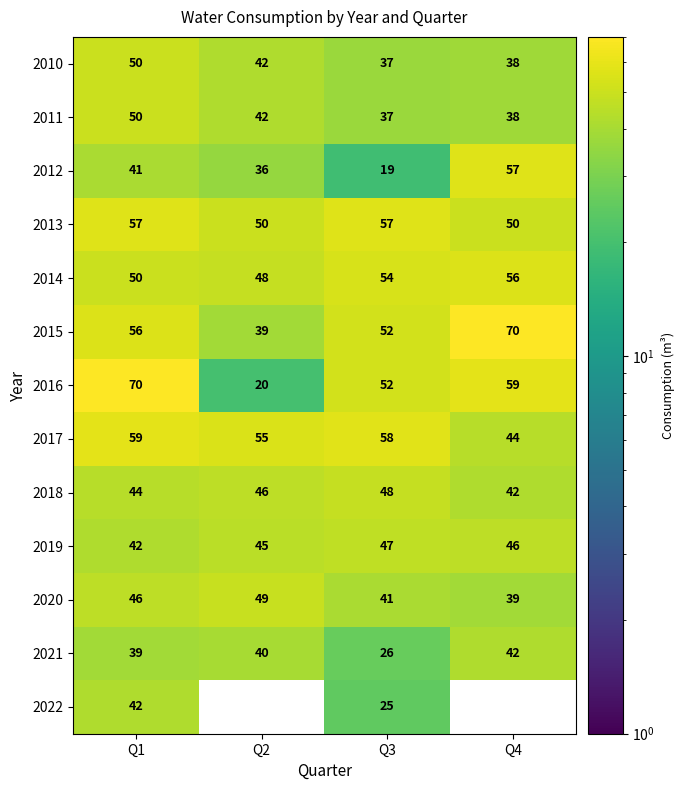

What is the sum of the 2014 values at Q1 and Q3?

104